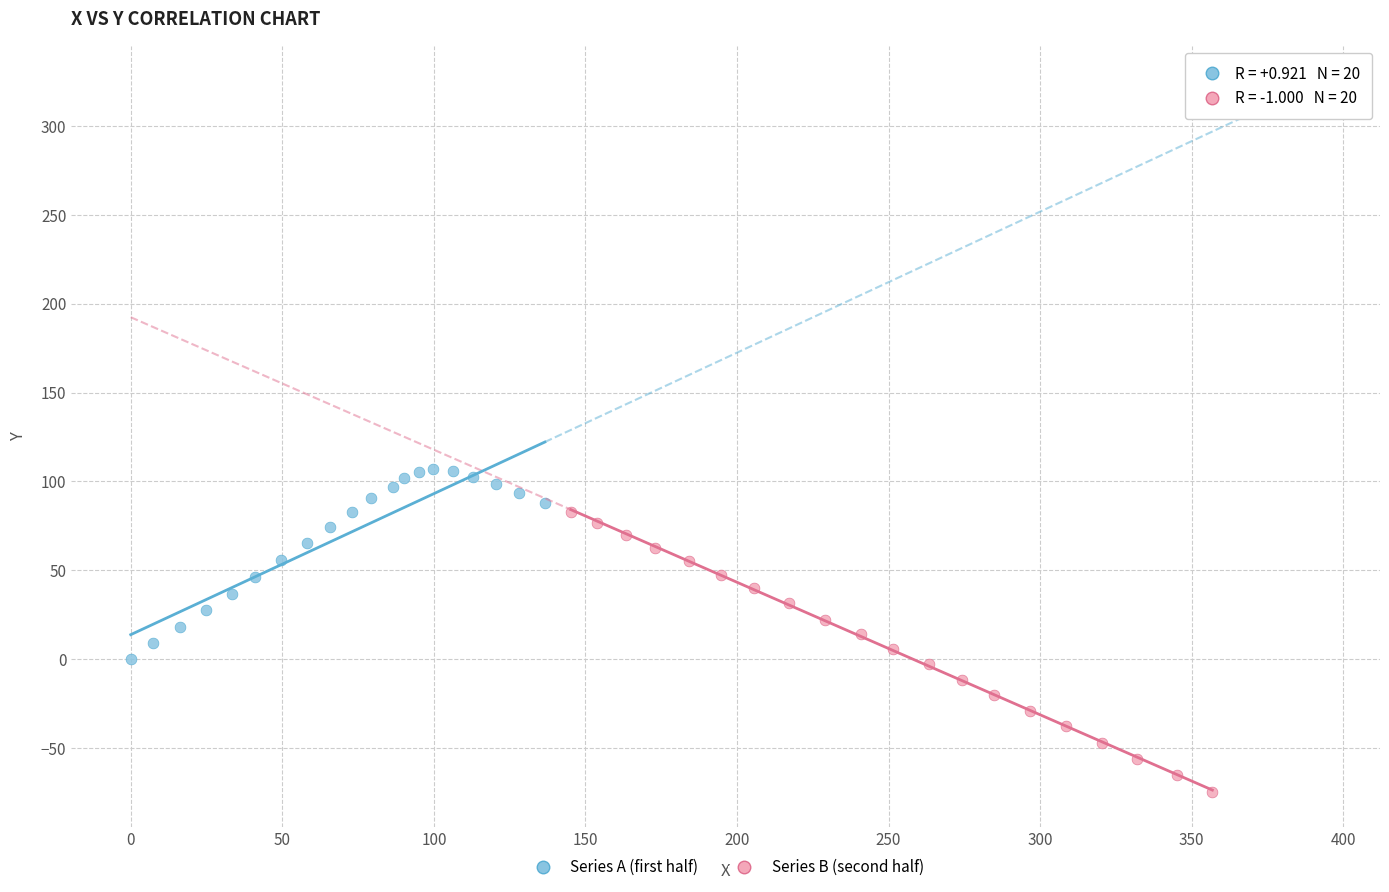

What are all the series names shown in the legend?

Series A (first half), Series B (second half)